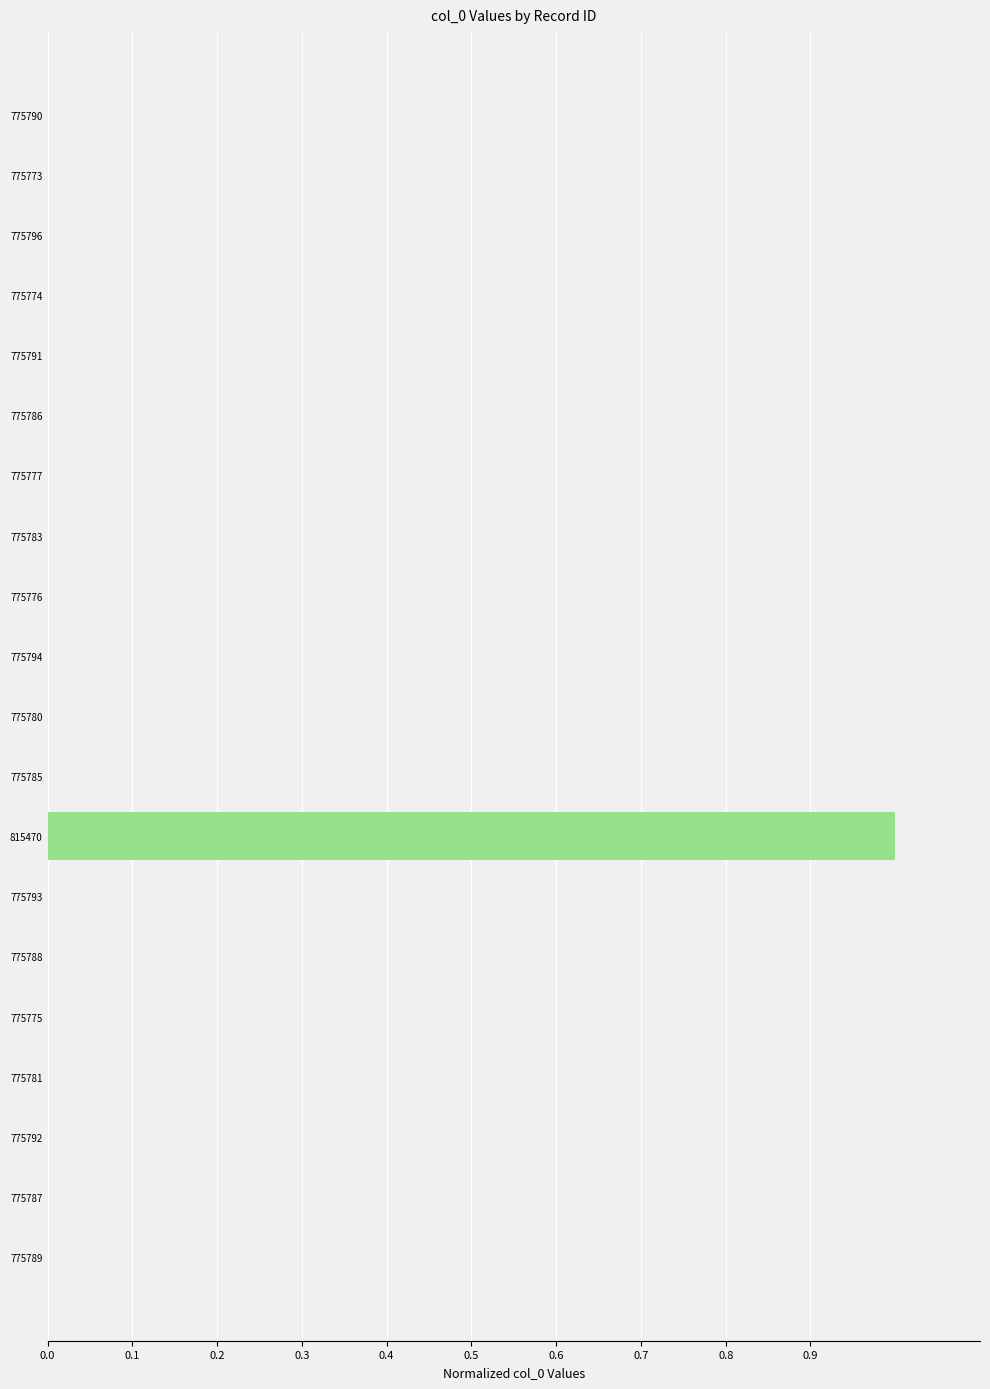

Which category has the highest value across all series?

815470